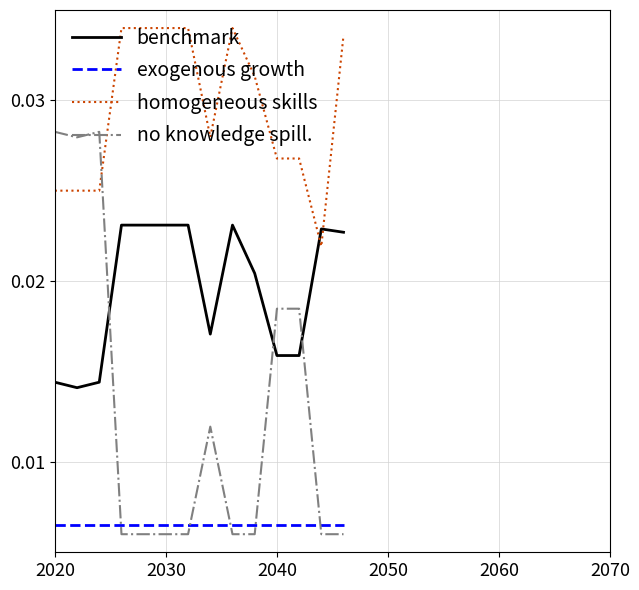

Which series has the largest total across all categories?

homogeneous skills